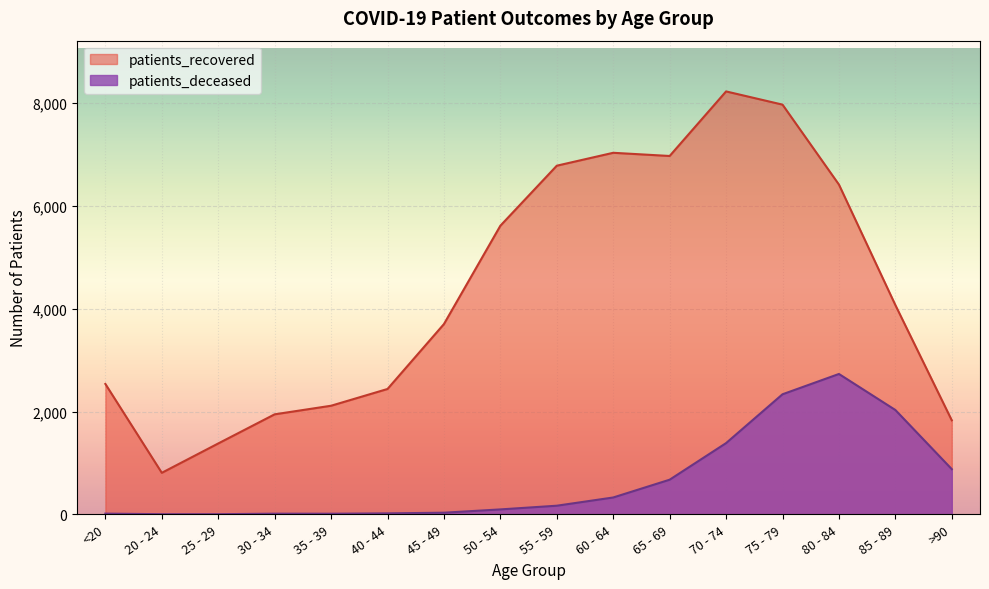

Reading right to left, list all the values displayed in this chart.

patients_recovered: >90=1829	85 - 89=4072	80 - 84=6416	75 - 79=7971	70 - 74=8228	65 - 69=6972	60 - 64=7034	55 - 59=6783	50 - 54=5615	45 - 49=3702	40 - 44=2439	35 - 39=2113	30 - 34=1946	25 - 29=1379	20 - 24=808	<20=2537
patients_deceased: >90=879	85 - 89=2030	80 - 84=2731	75 - 79=2336	70 - 74=1386	65 - 69=674	60 - 64=328	55 - 59=168	50 - 54=96	45 - 49=32	40 - 44=19	35 - 39=12	30 - 34=13	25 - 29=3	20 - 24=3	<20=14